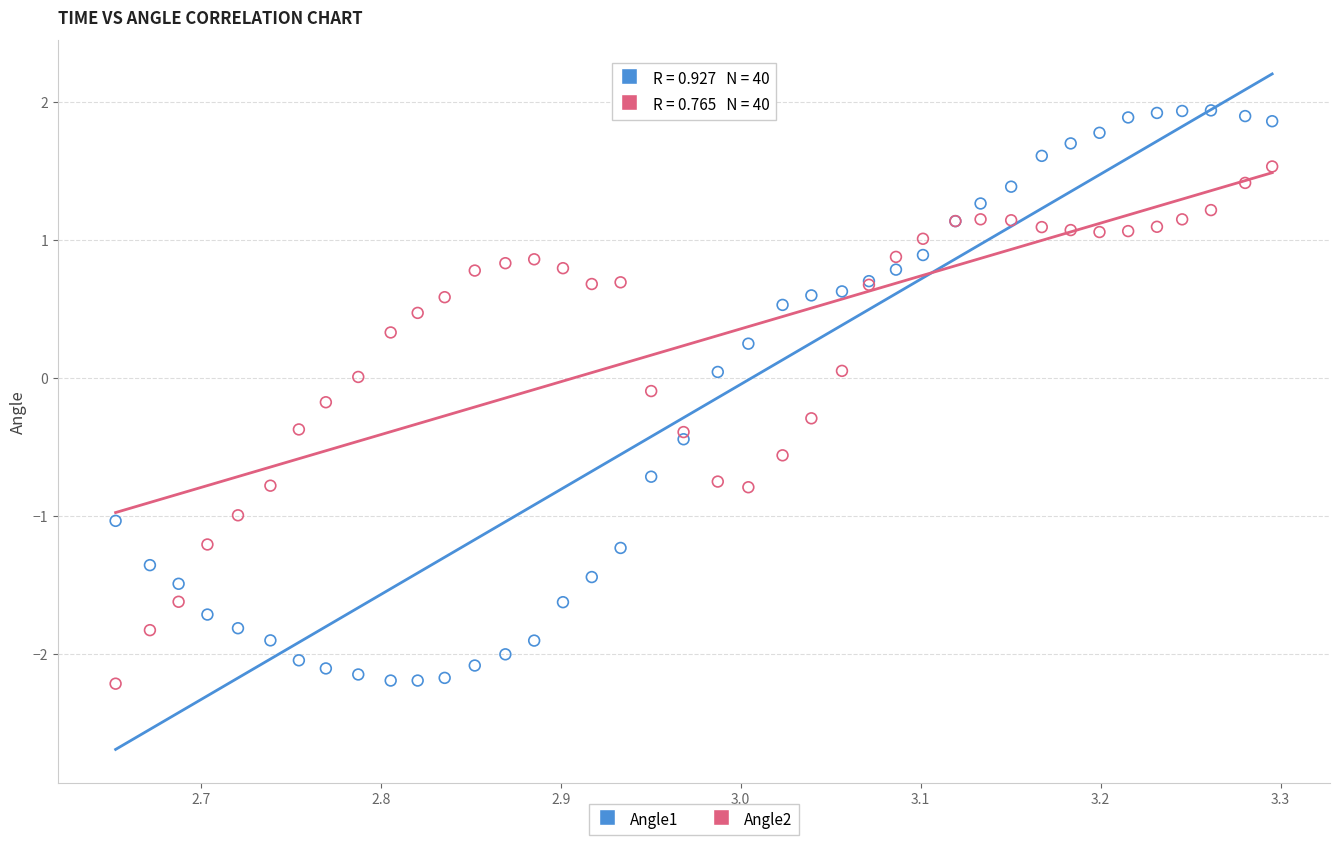

Which series has the largest Y range (max minus min)?

Angle1